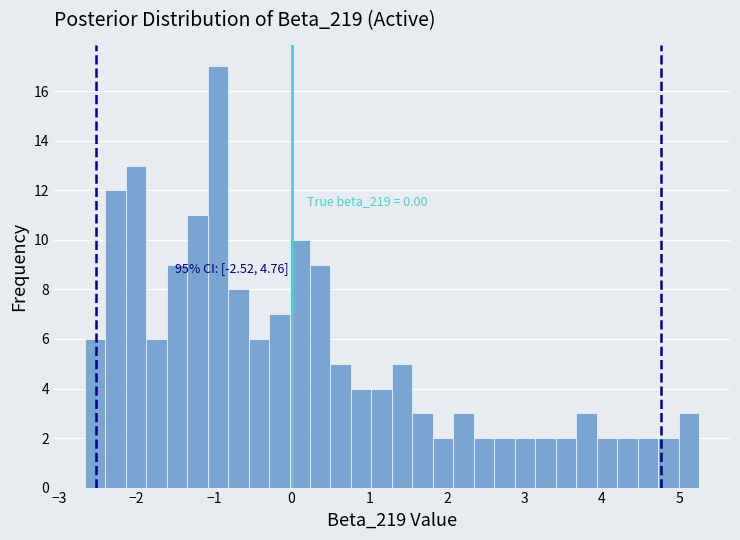

Read against the x-axis, roughly where is the centre of the tallest bar?

-1.0